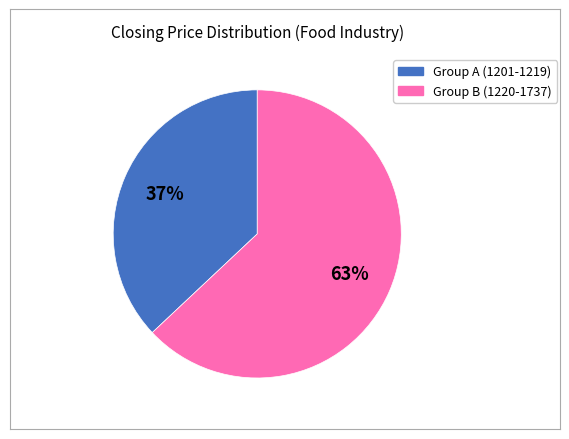

Is there any slice that represents more than half of the pie?

Yes